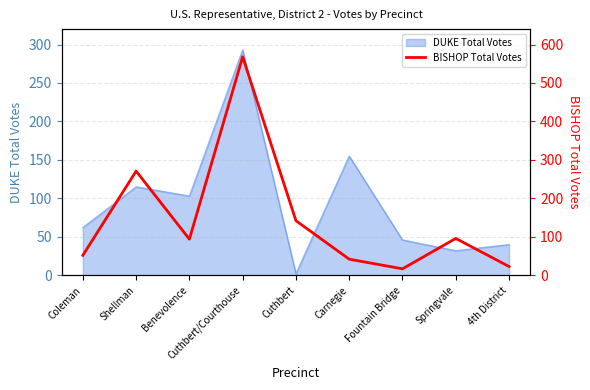

What is the difference between the maximum and minimum values?

551